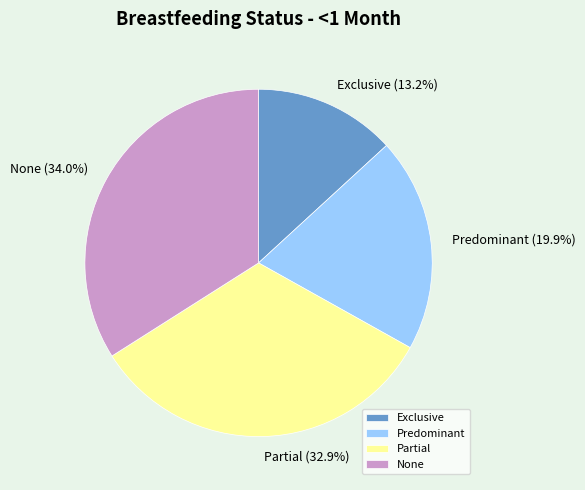

To the nearest percent, what is the difference between the None and Predominant slice percentages?

14%